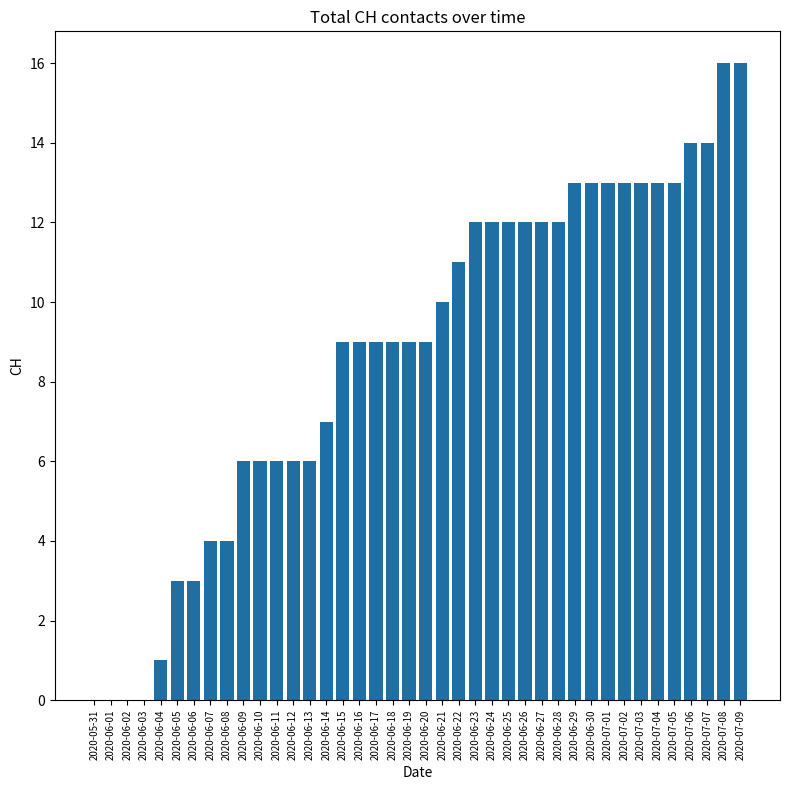

What is the ratio of the value at 2020-06-21 to the value at 2020-06-24?

0.8